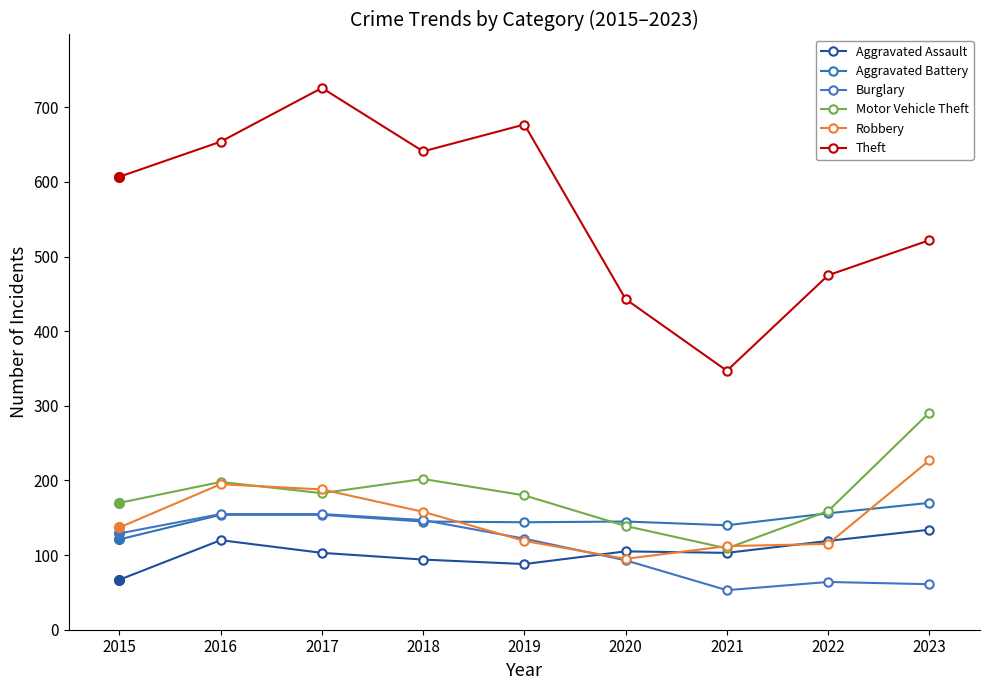

How many values in the Aggravated Battery series are below 145?

3